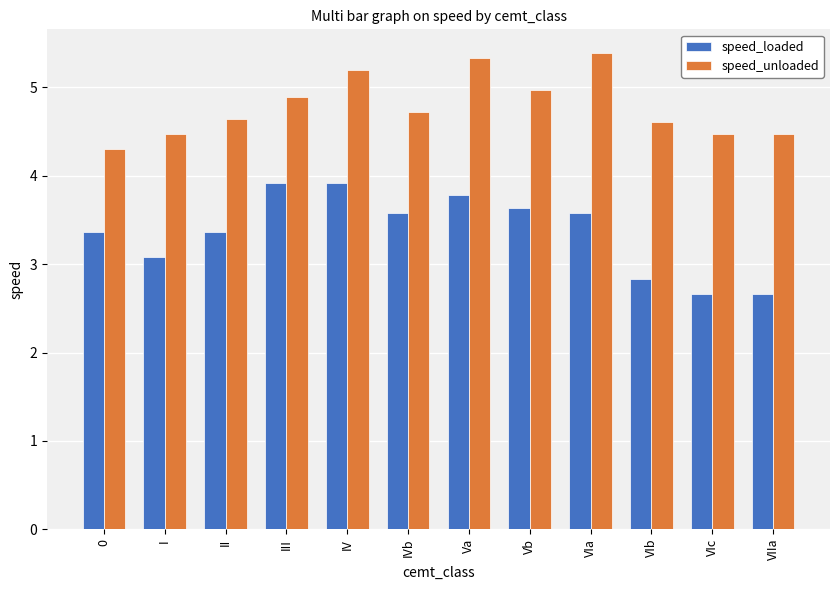

Where is speed_loaded nearest to the value 3?

I